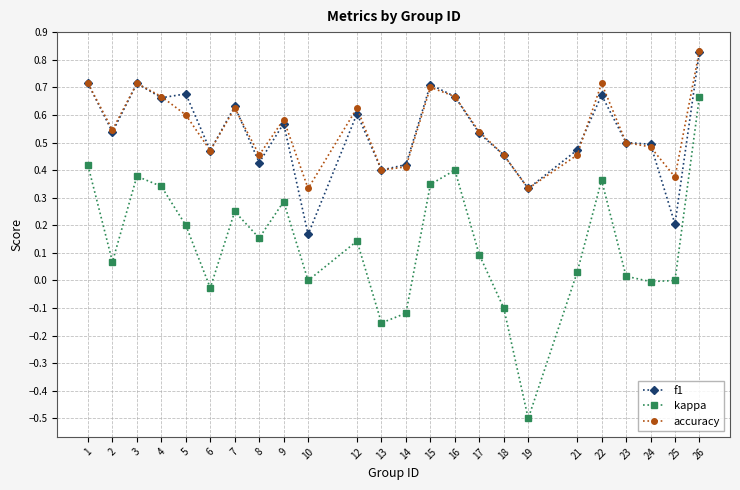

True or false: kappa and f1 intersect in this chart.

False